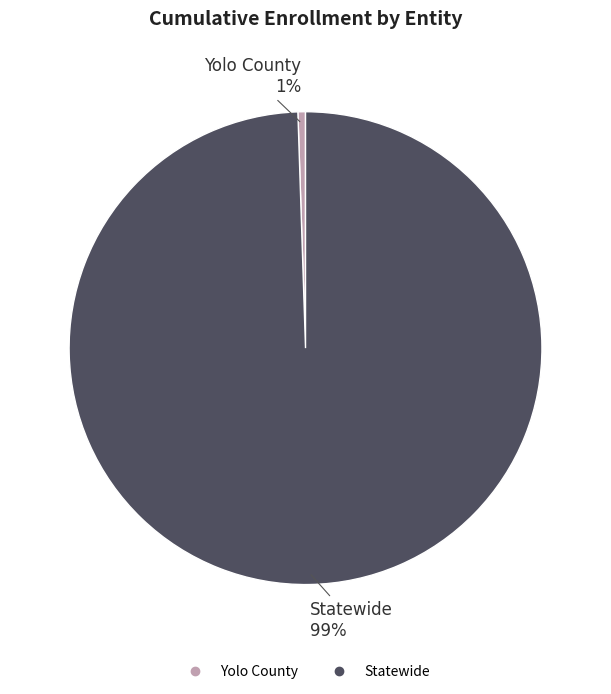

Is the sum of Yolo County and Statewide greater than half?

Yes